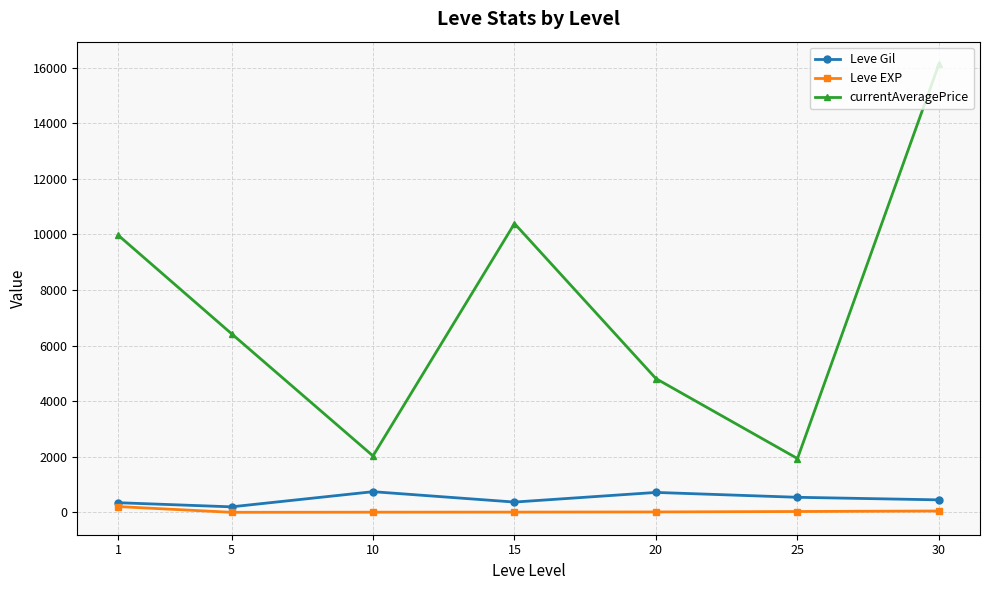

At which category does currentAveragePrice reach its first local valley?

10